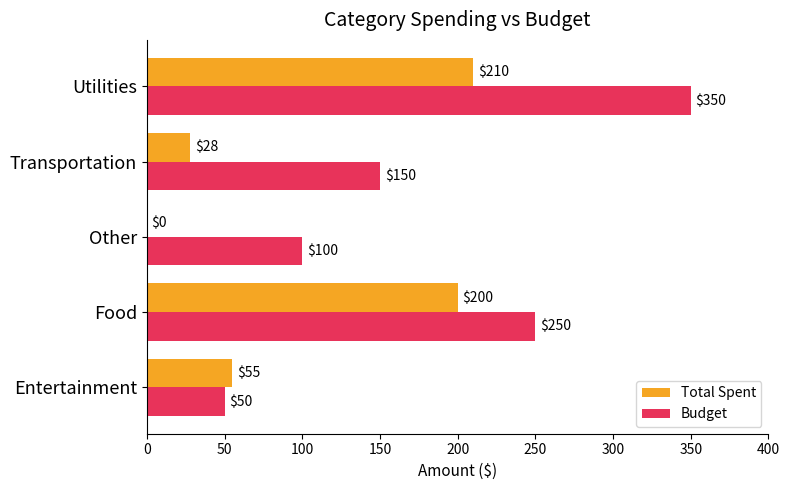

What is the total value across all series at Utilities?

560